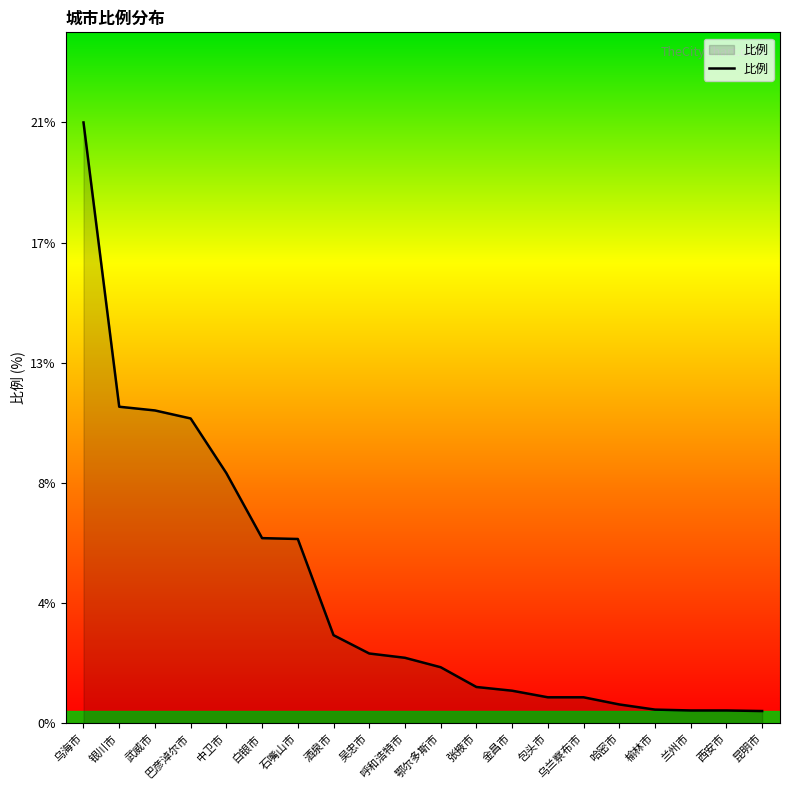

Is this an area chart (filled region under the line)?

Yes